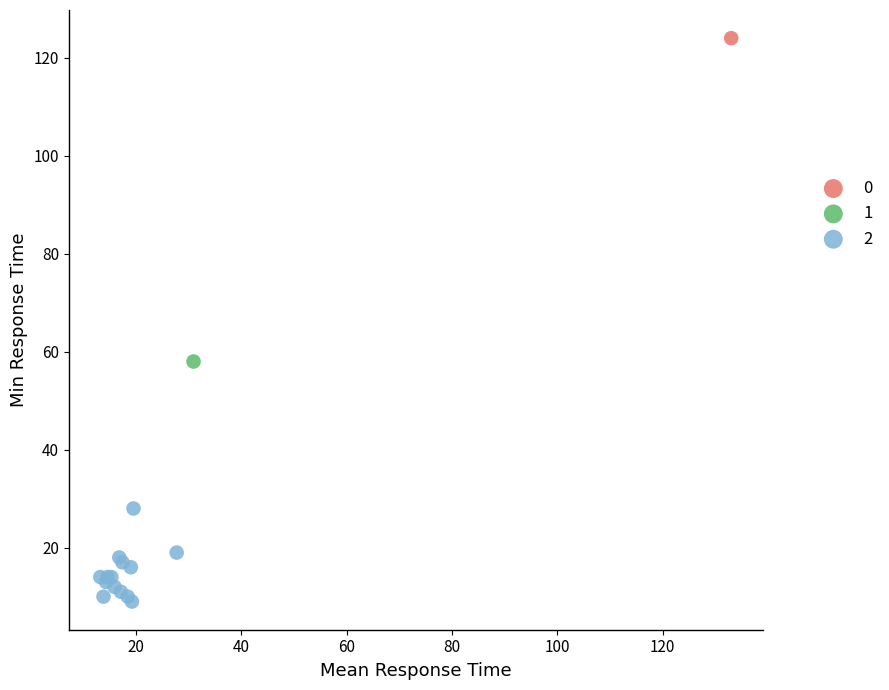

What are all the series names shown in the legend?

0, 1, 2